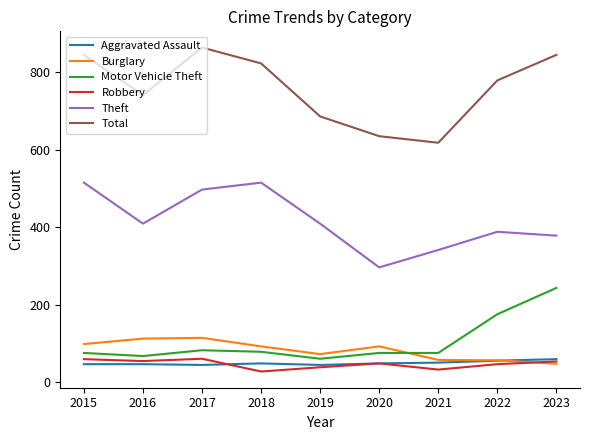

True or false: Aggravated Assault and Burglary cross at least once.

True